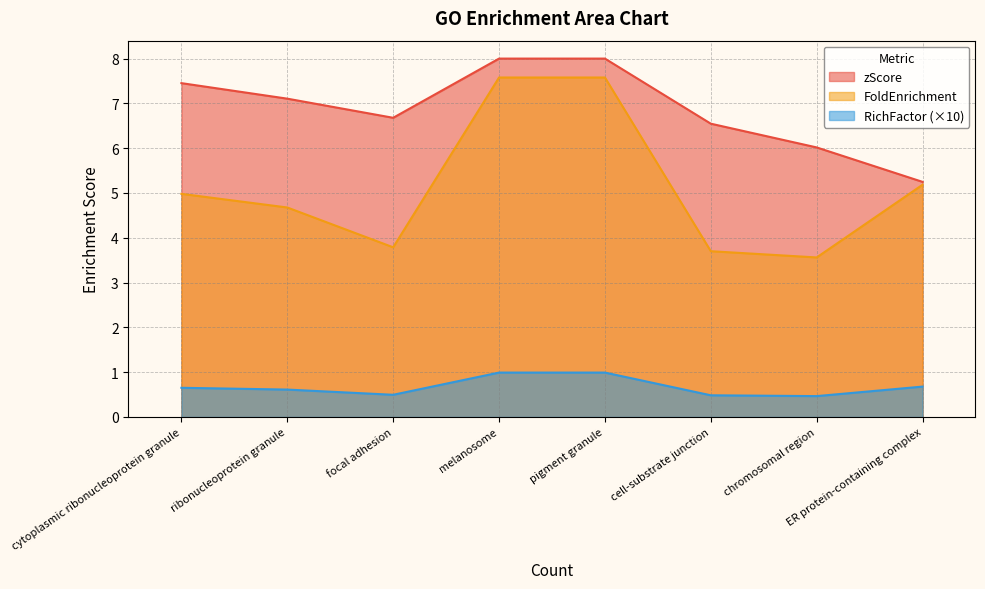

At which label does zScore first exceed 7?

cytoplasmic ribonucleoprotein granule